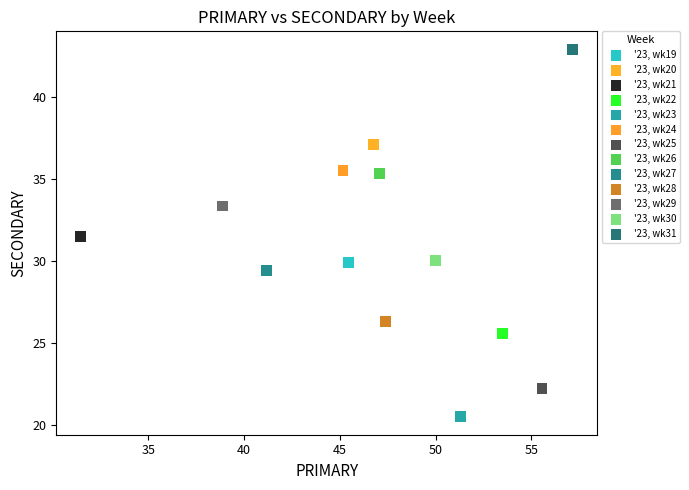

What are all the series names shown in the legend?

'23, wk19, '23, wk20, '23, wk21, '23, wk22, '23, wk23, '23, wk24, '23, wk25, '23, wk26, '23, wk27, '23, wk28, '23, wk29, '23, wk30, '23, wk31